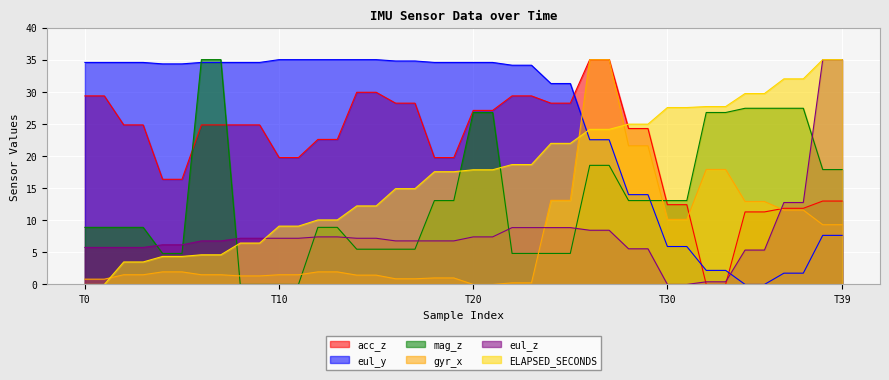

True or false: eul_z and eul_y intersect in this chart.

True